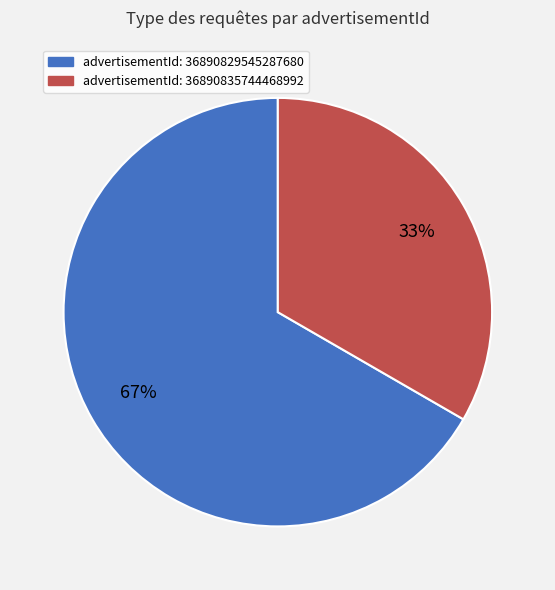

Between advertisementId: 36890829545287680 and advertisementId: 36890835744468992, which is larger?

advertisementId: 36890829545287680